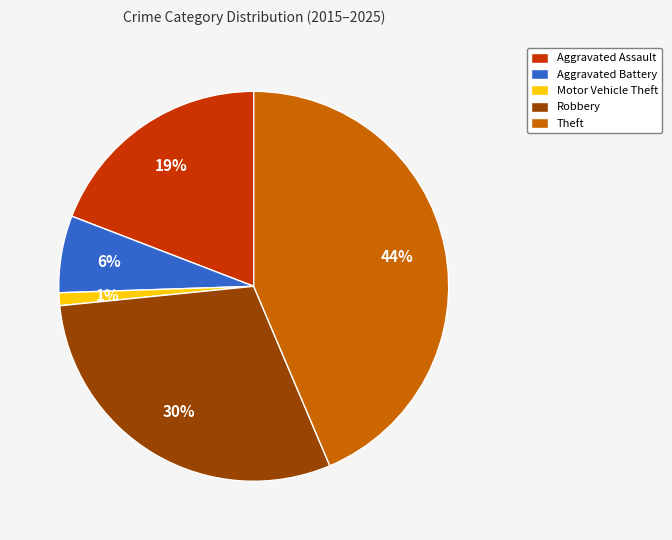

Is there any slice that represents more than half of the pie?

No